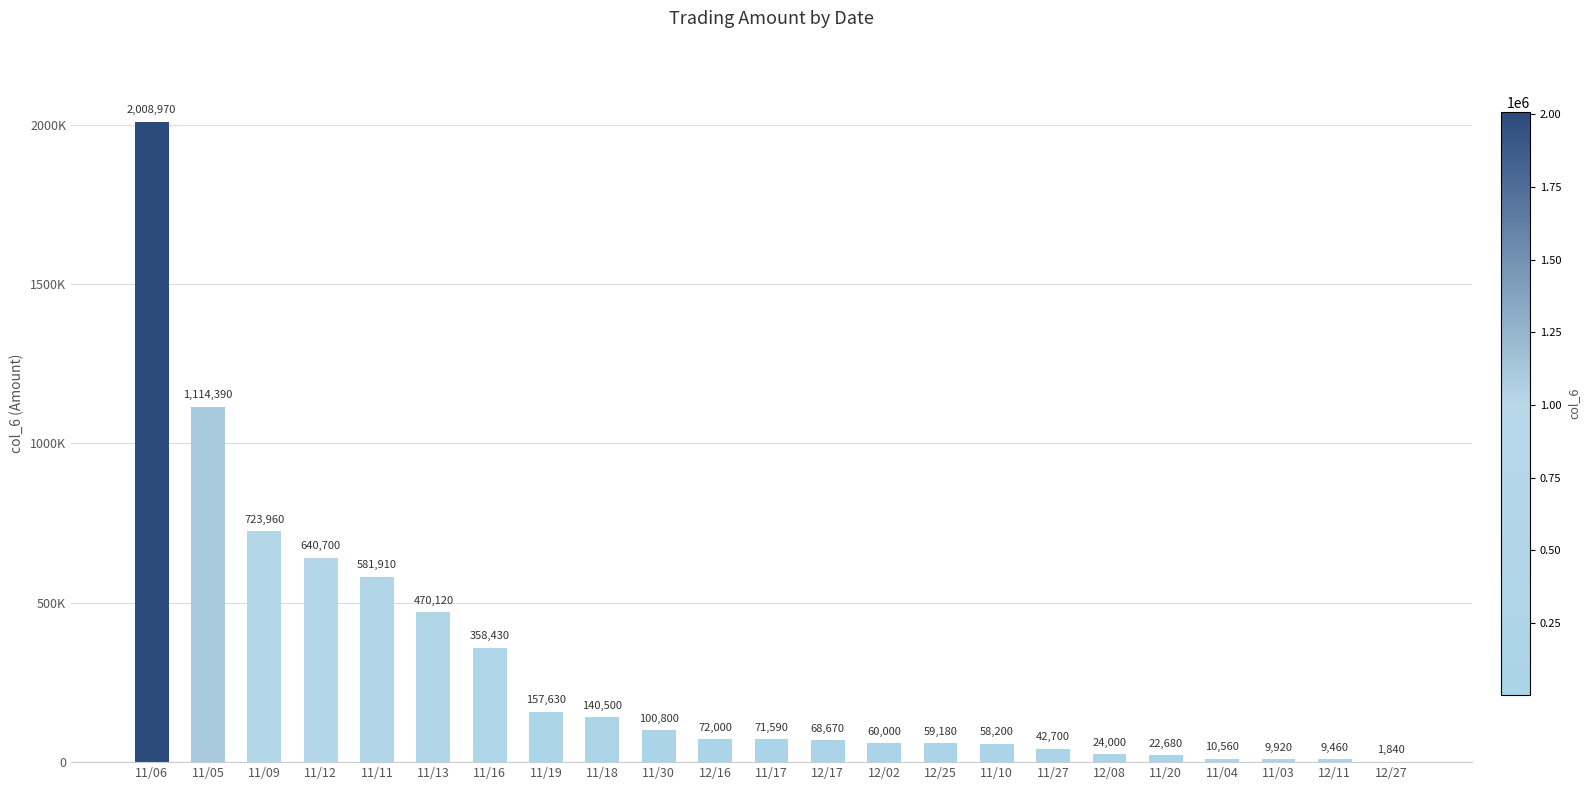

Are the bars horizontal?

No